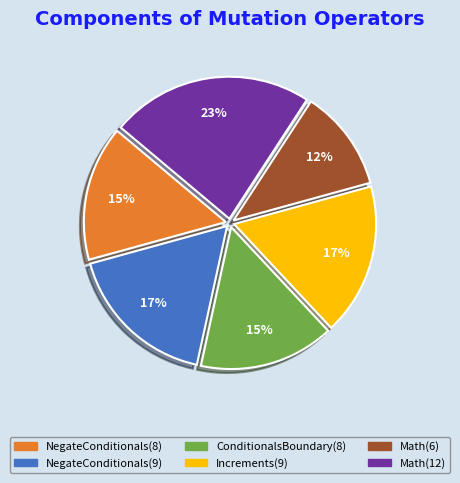

The NegateConditionals(8) slice represents 15% of the pie. True or false?

True